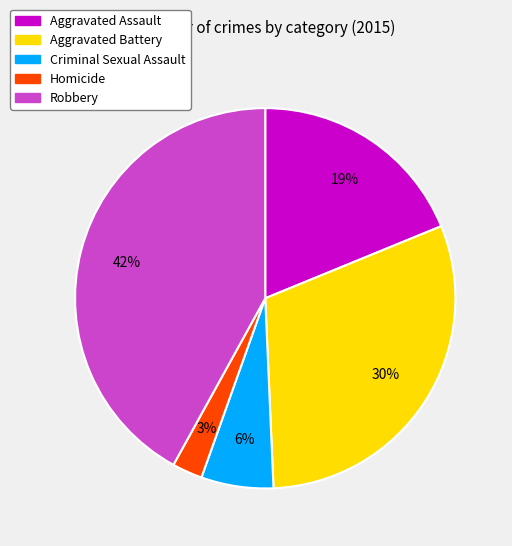

What percentage is the Robbery slice, to the nearest percent?

42%